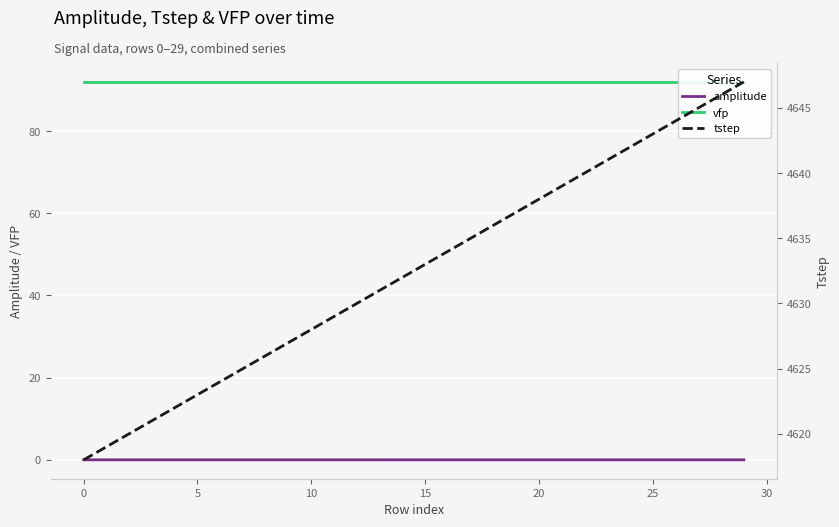

True or false: vfp has a value of 29.2 at 15.

False